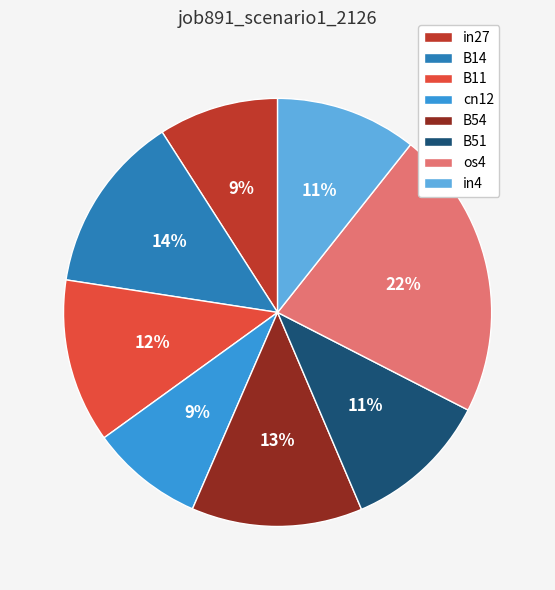

To the nearest percent, what is the combined percentage of os4 and B51?

33%